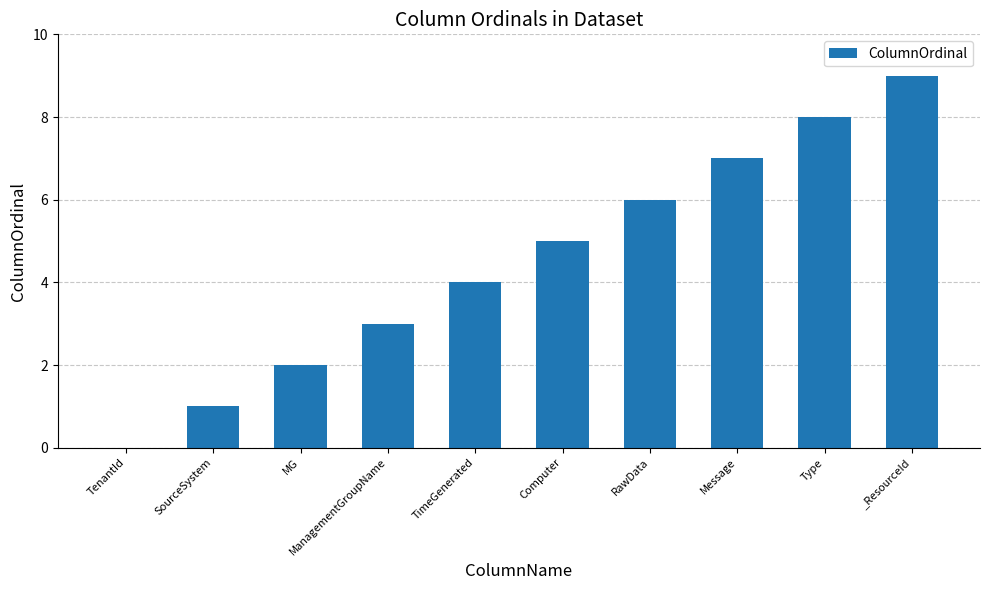

The value at TenantId is -4. True or false?

False